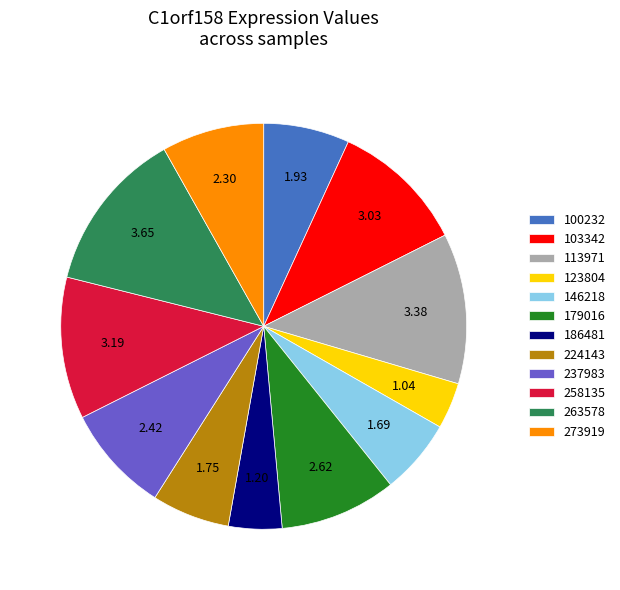

What is the largest slice in the pie chart?

263578